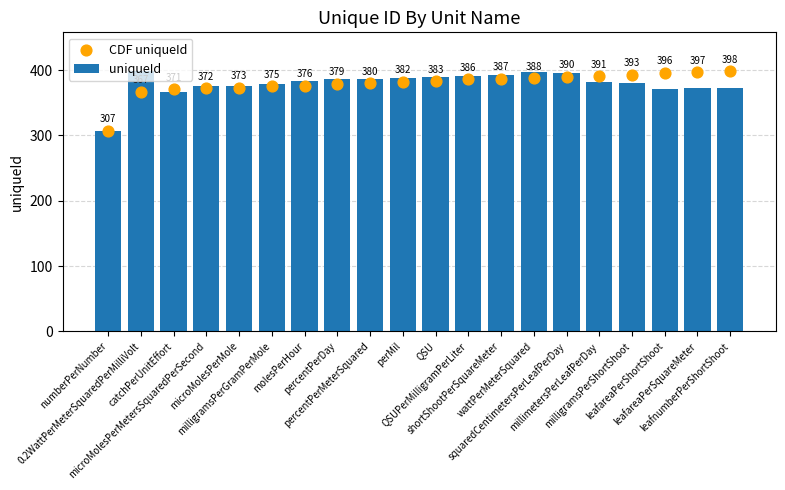

Which series has the widest spread of Y values?

uniqueId